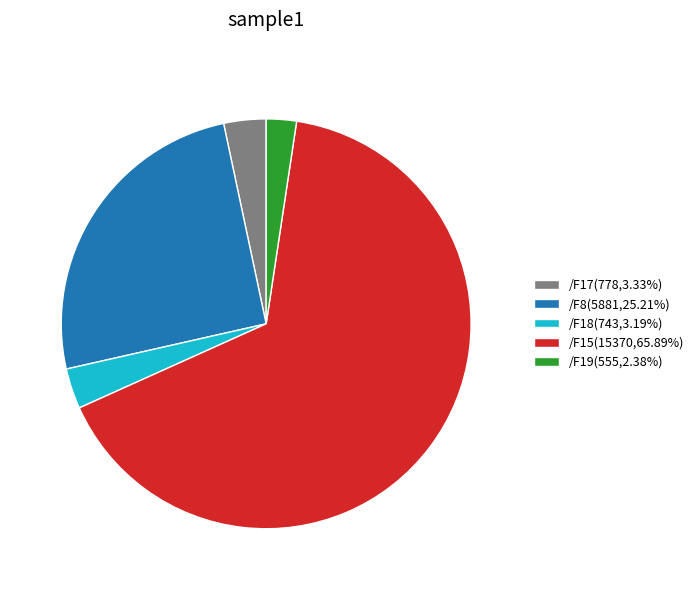

The /F15 slice represents 32% of the pie. True or false?

False